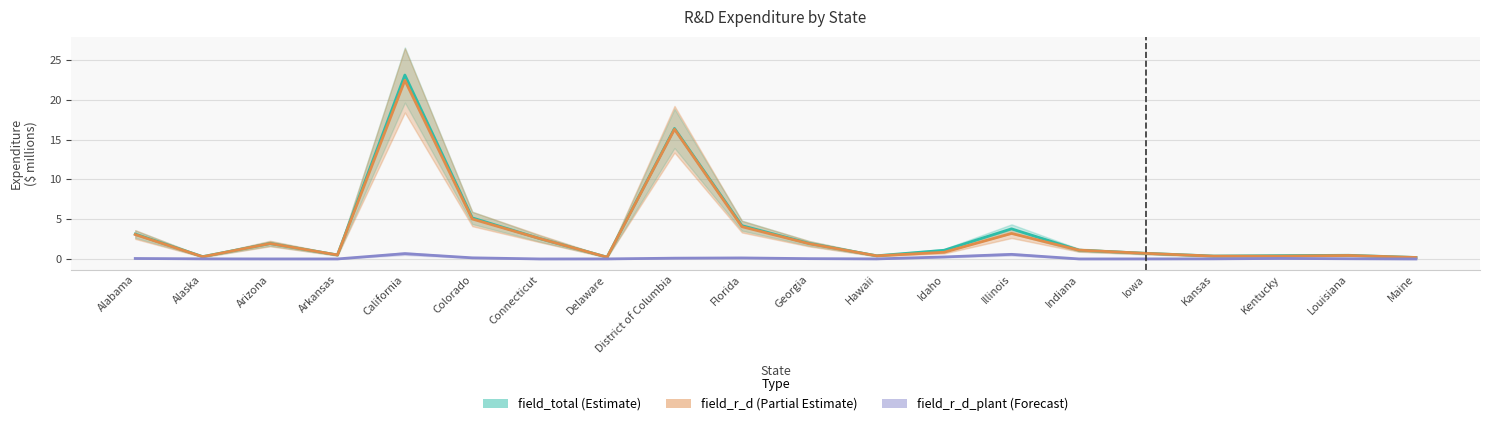

What value does the field_r_d_plant (Forecast) series have at California?

0.7